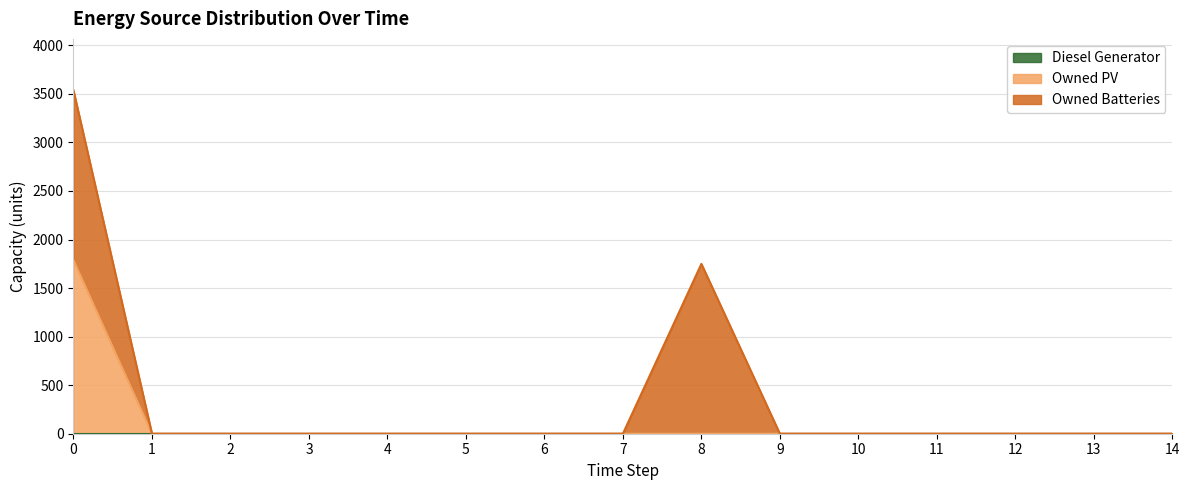

Is it true that Owned PV equals 0 at 10?

True